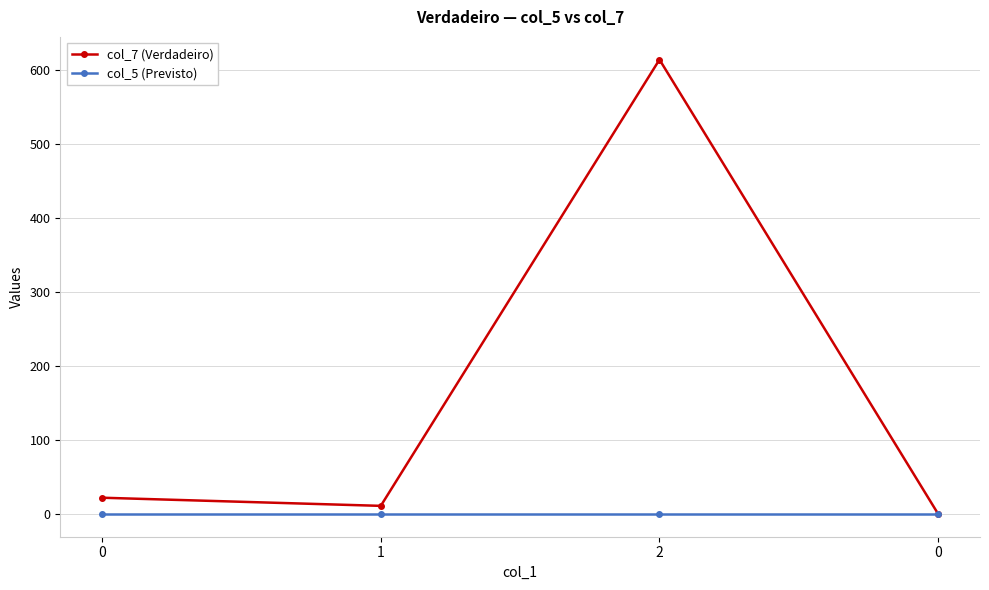

Which series changed the most between 0 and 2?

col_7 (Verdadeiro)